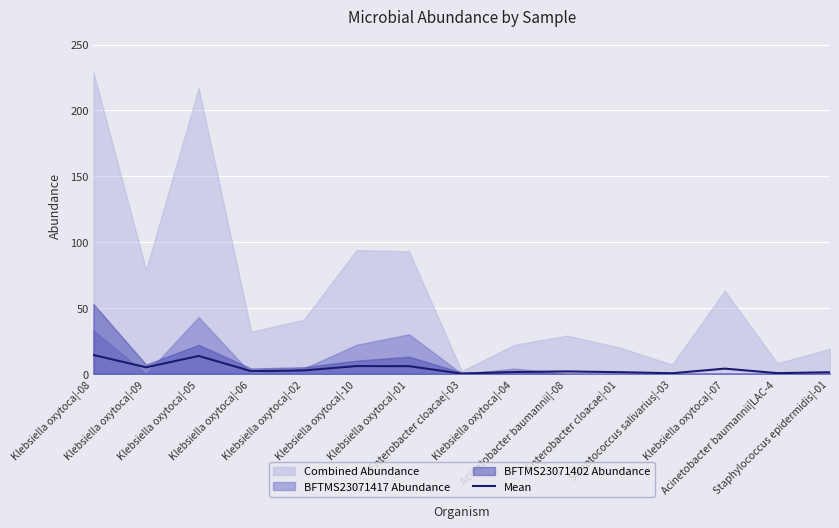

Reading left to right, list all the values displayed in this chart.

Klebsiella oxytoca|-08=14.3	Klebsiella oxytoca|-09=4.9	Klebsiella oxytoca|-05=13.6	Klebsiella oxytoca|-06=2.0	Klebsiella oxytoca|-02=2.6	Klebsiella oxytoca|-10=5.9	Klebsiella oxytoca|-01=5.8	Enterobacter cloacae|-03=0.1	Klebsiella oxytoca|-04=1.4	Acinetobacter baumannii|-08=1.8	Enterobacter cloacae|-01=1.2	Streptococcus salivarius|-03=0.4	Klebsiella oxytoca|-07=3.9	Acinetobacter baumannii|LAC-4=0.5	Staphylococcus epidermidis|-01=1.2